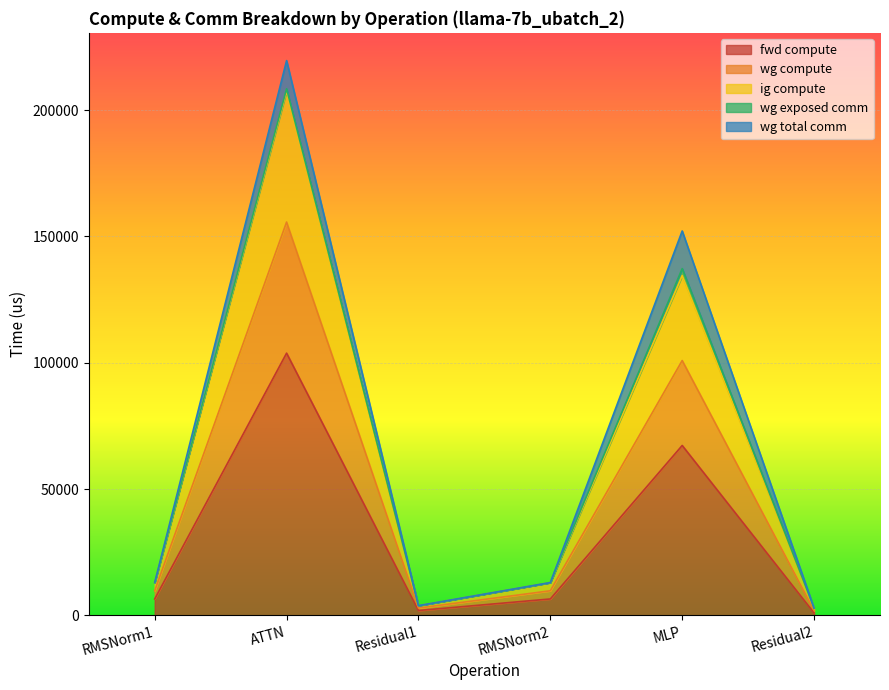

Does the chart display data point markers on the line(s)?

No